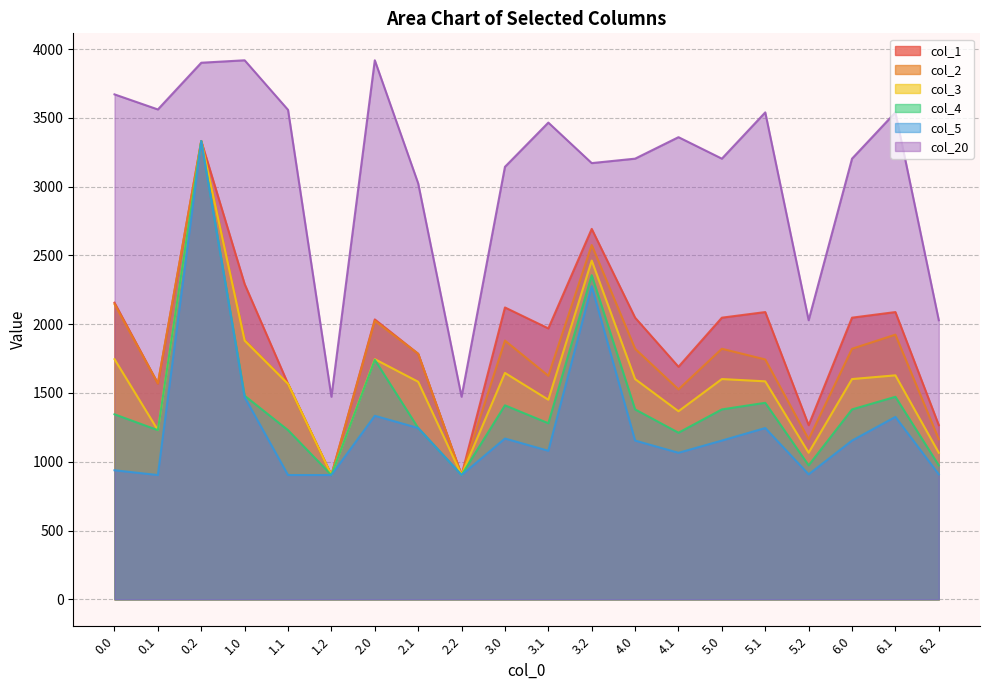

What is the spread (max minus min) of values at 3.0?

1975.0